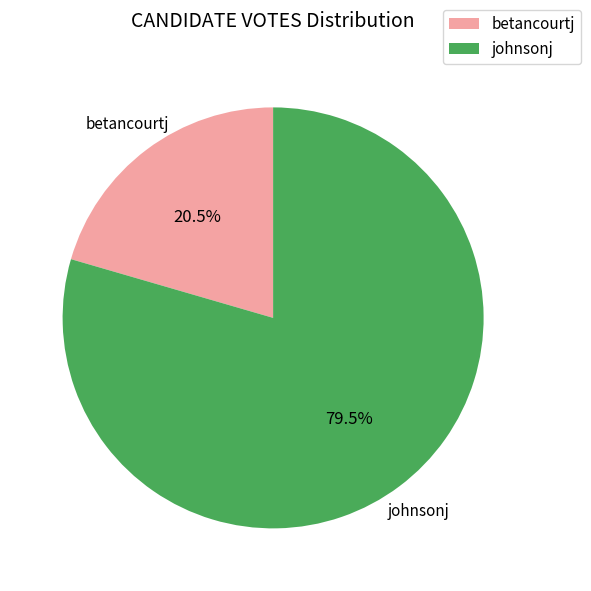

Which category accounts for the majority?

johnsonj